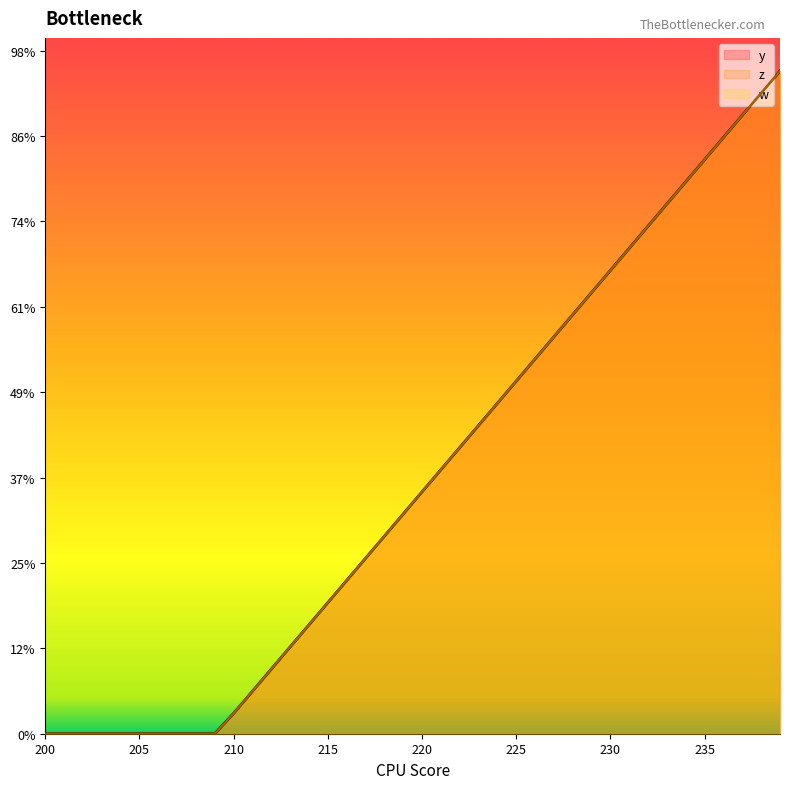

How many values in z are above zero?

30